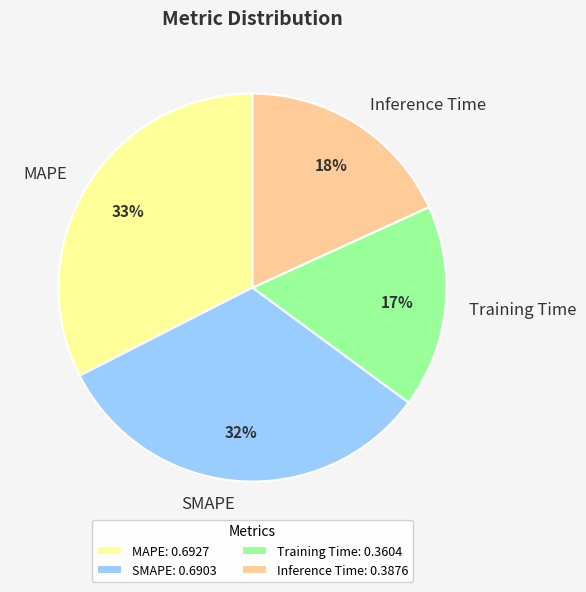

To the nearest percent, what is the average slice percentage?

25%